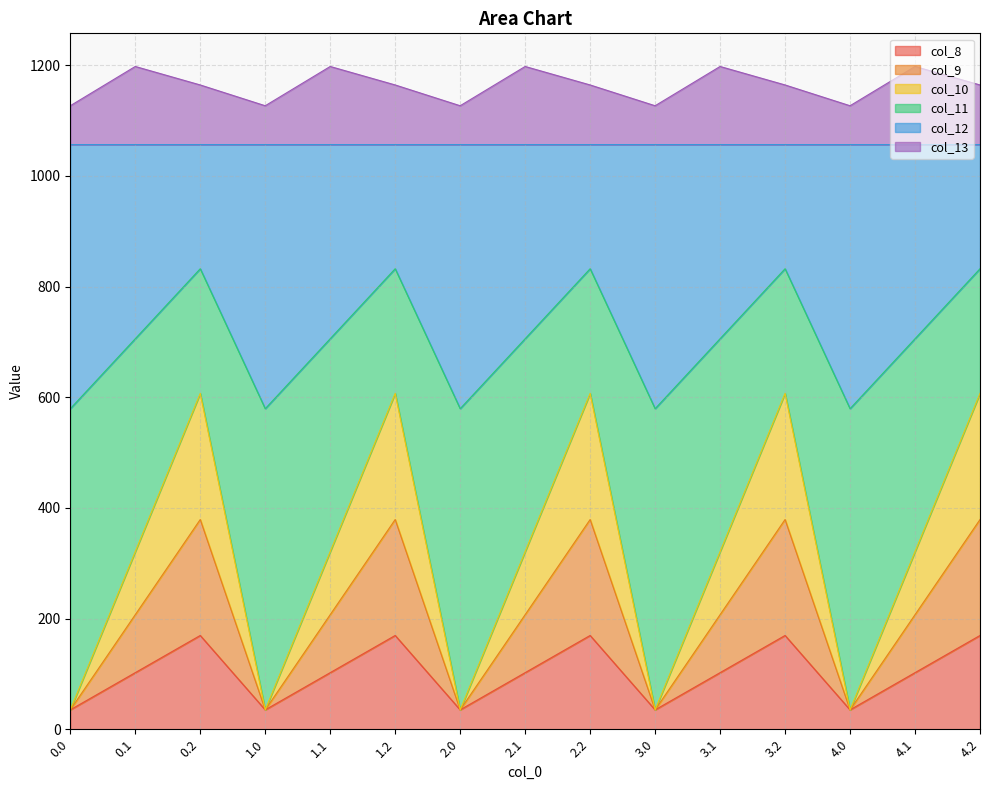

Between 2.1 and 4.1, which series saw the biggest shift?

col_8